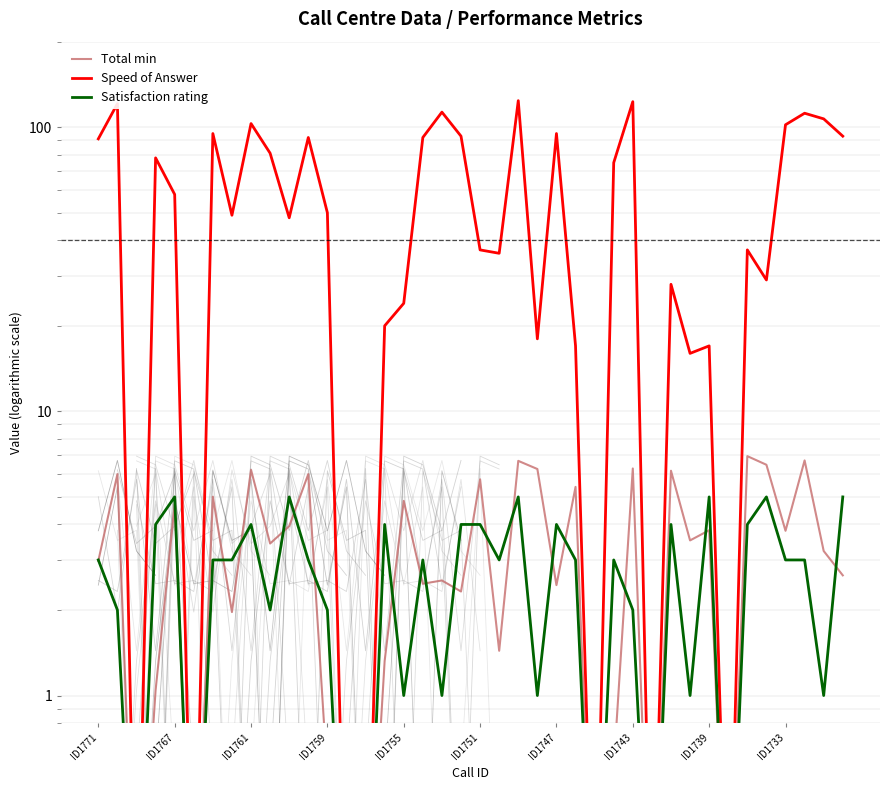

In Speed of Answer, how many points are lower than both neighbors (excluding endpoints)?

11